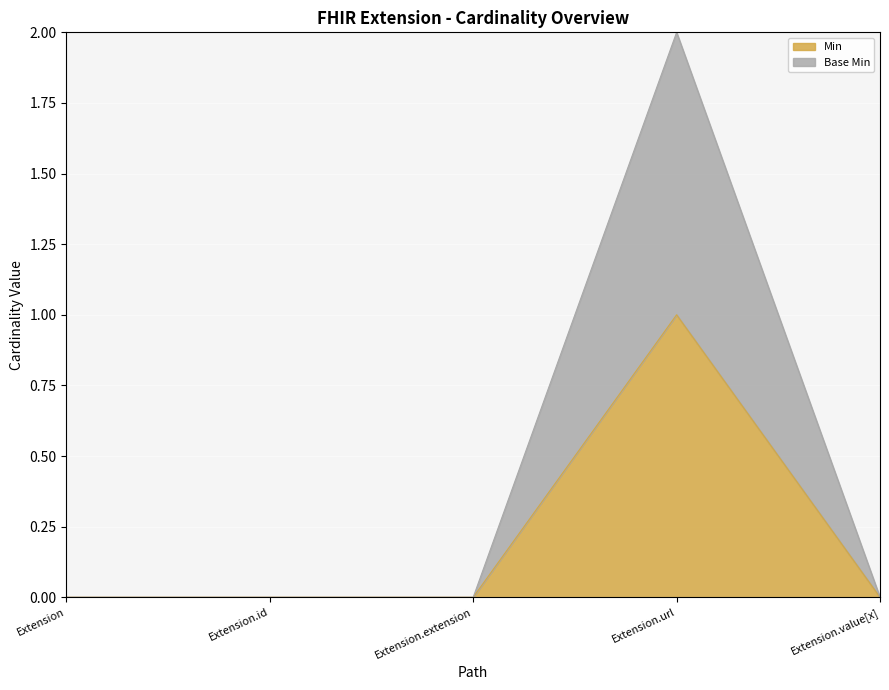

True or false: Min and Base Min cross at least once.

False